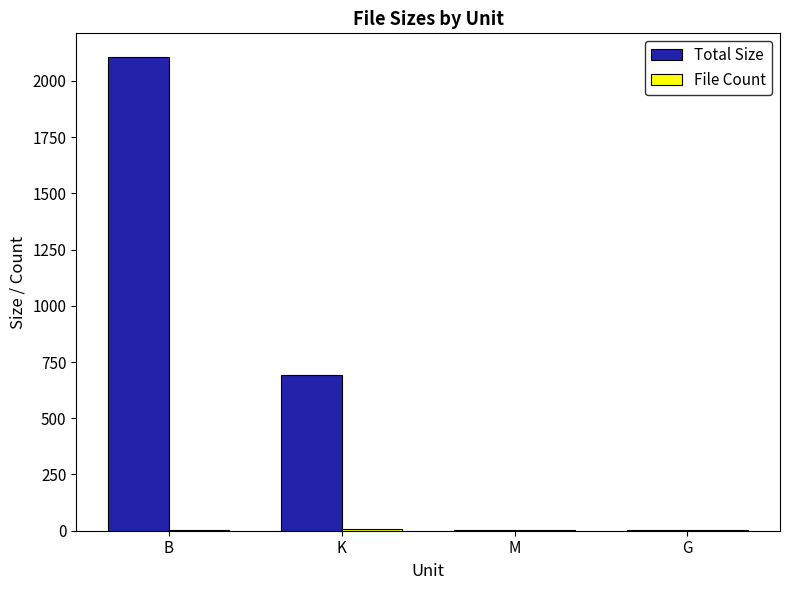

Which label corresponds to the largest value in the chart?

B